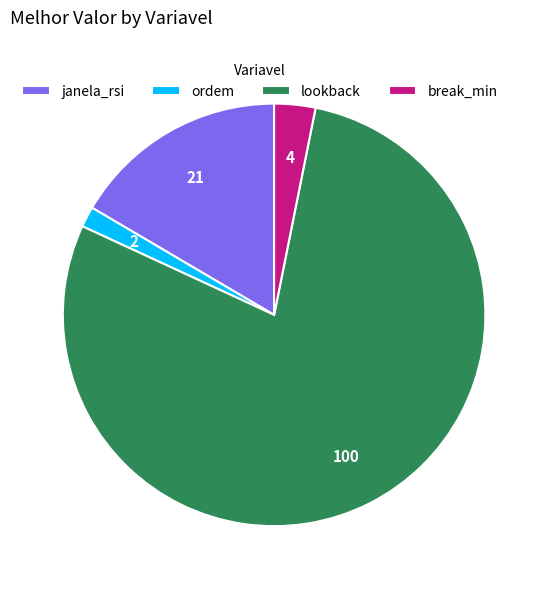

True or false: lookback accounts for 79% of the total.

True